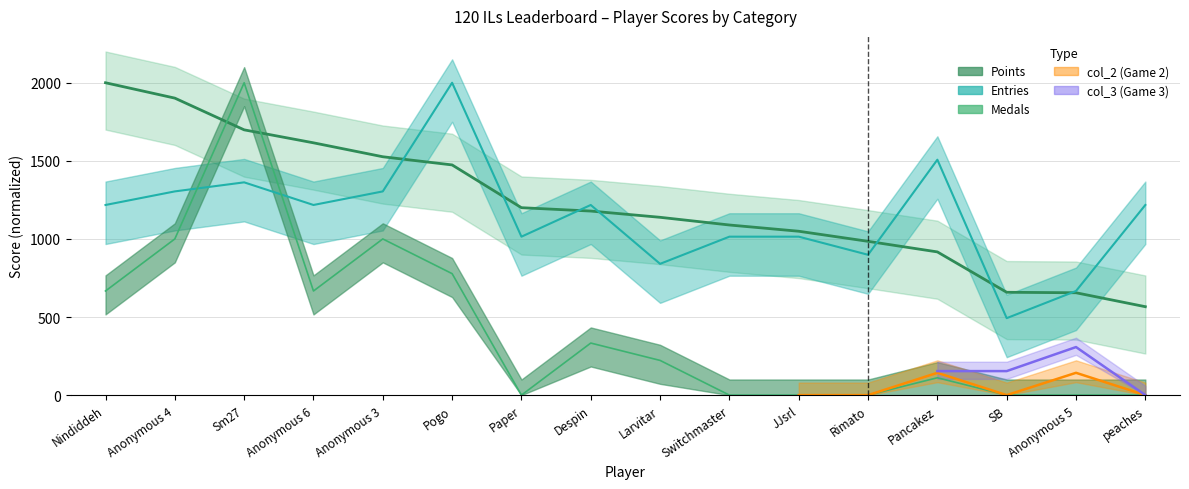

Which label corresponds to the largest value in the chart?

Nindiddeh